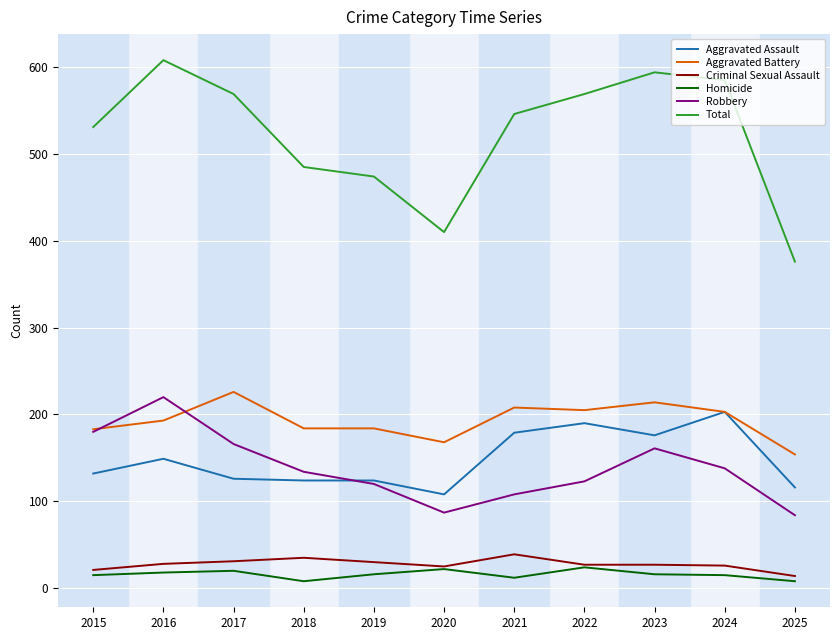

What are all the series names shown in the legend?

Aggravated Assault, Aggravated Battery, Criminal Sexual Assault, Homicide, Robbery, Total